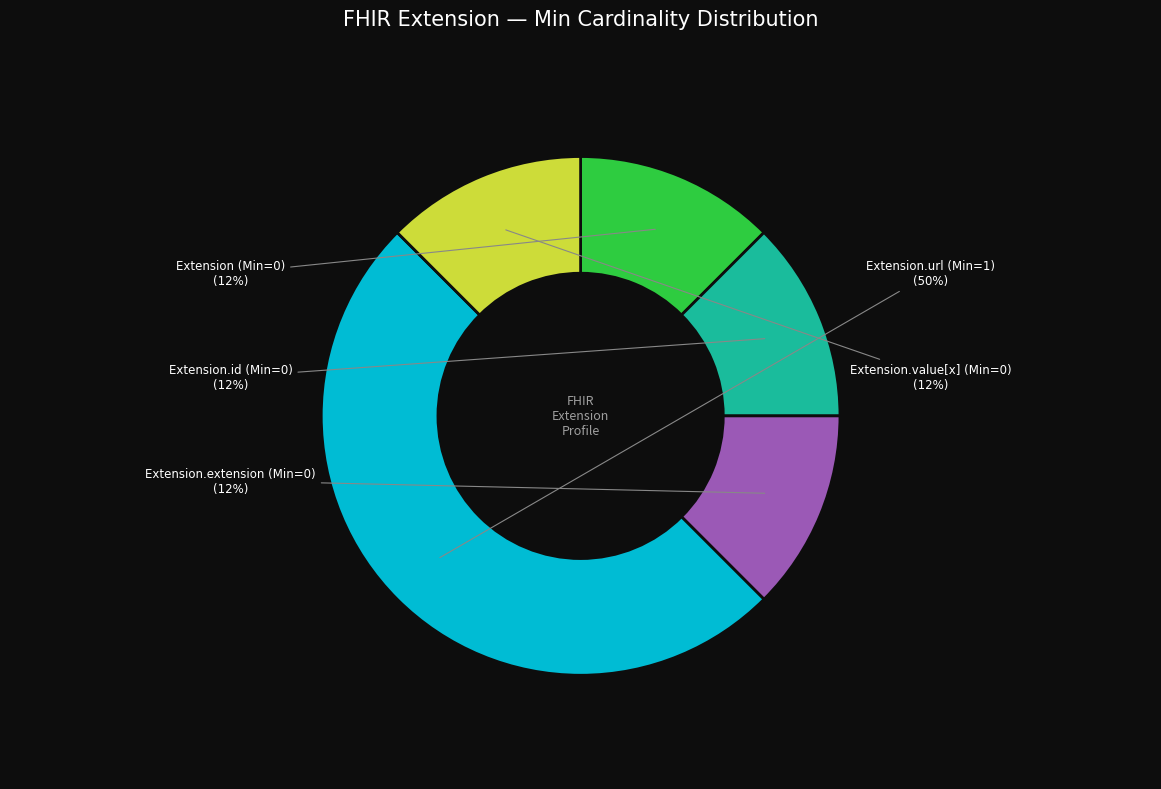

To the nearest percent, what is the average slice percentage?

20%